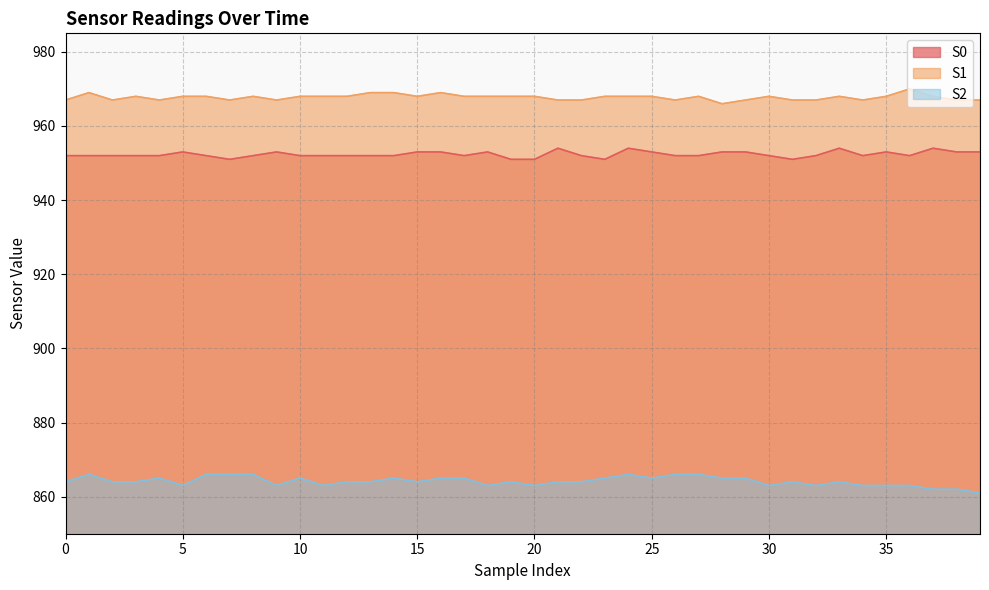

Rank the series at 22 from lowest to highest value.

S2, S0, S1